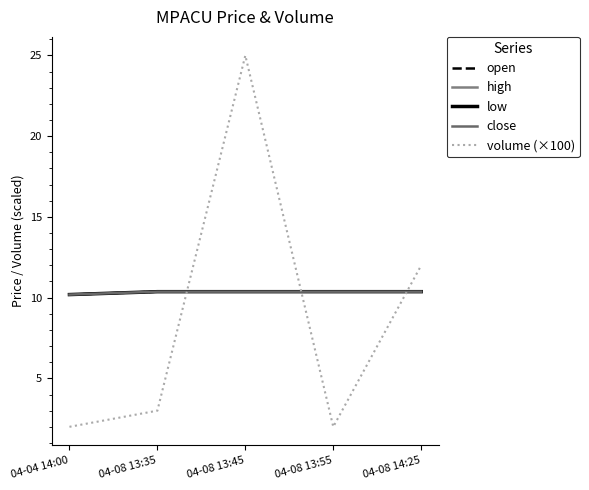

Is this an area chart (filled region under the line)?

No